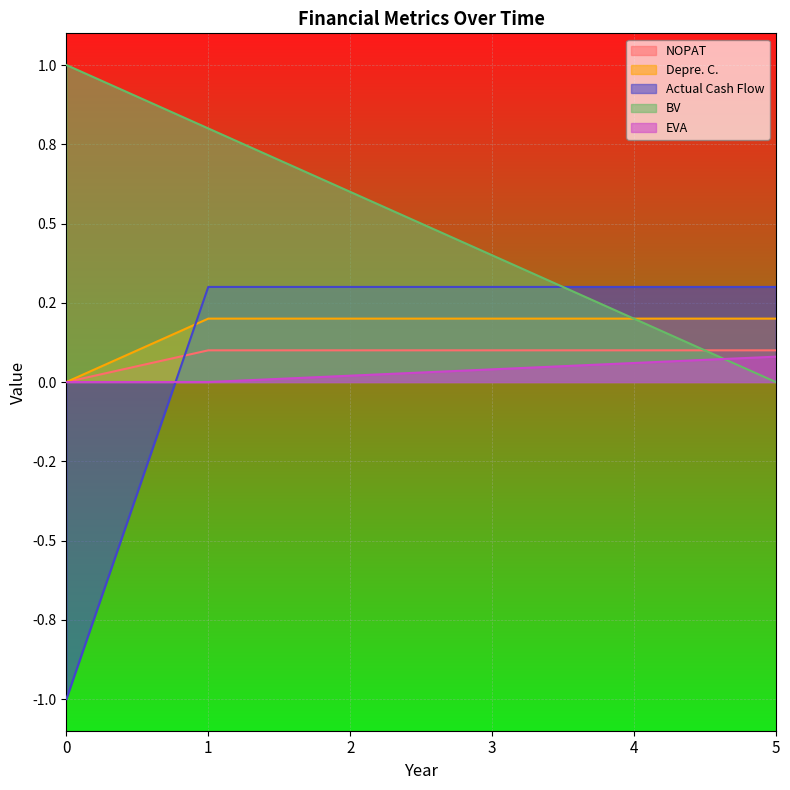

Where do BV and EVA first cross each other?

4 and 5